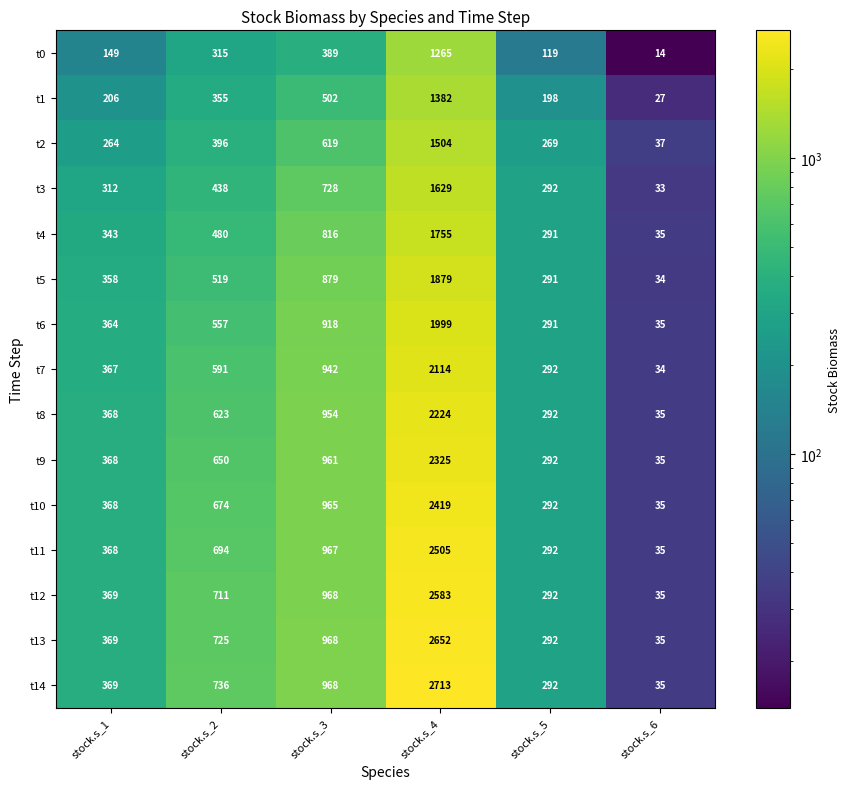

What is the maximum value shown in the chart?

2713